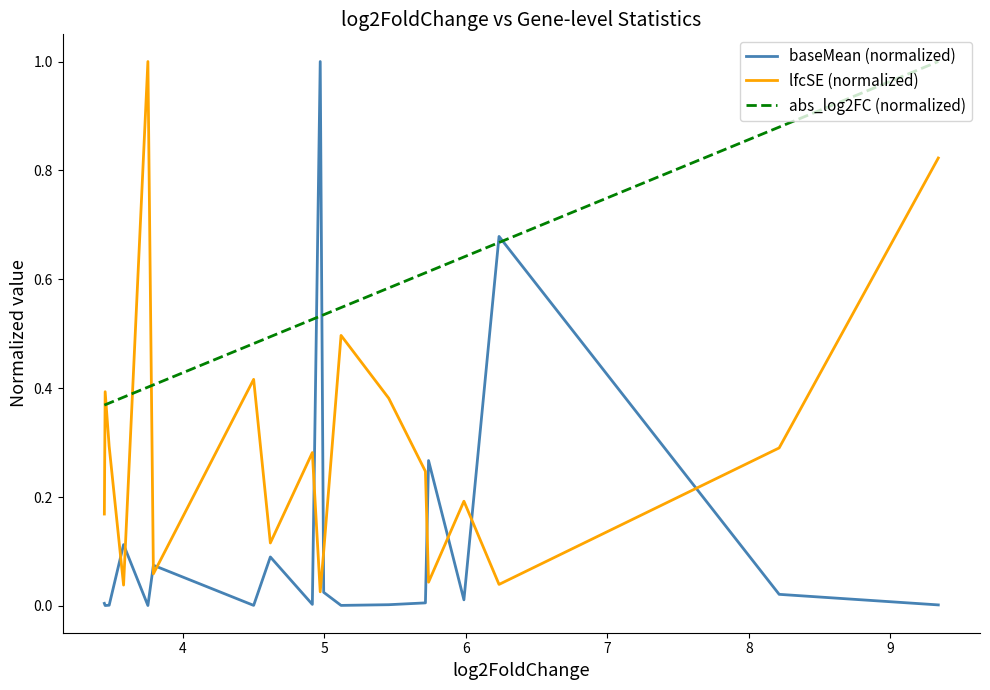

Rank the series by their average value, from highest to lowest.

abs_log2FC (normalized), lfcSE (normalized), baseMean (normalized)